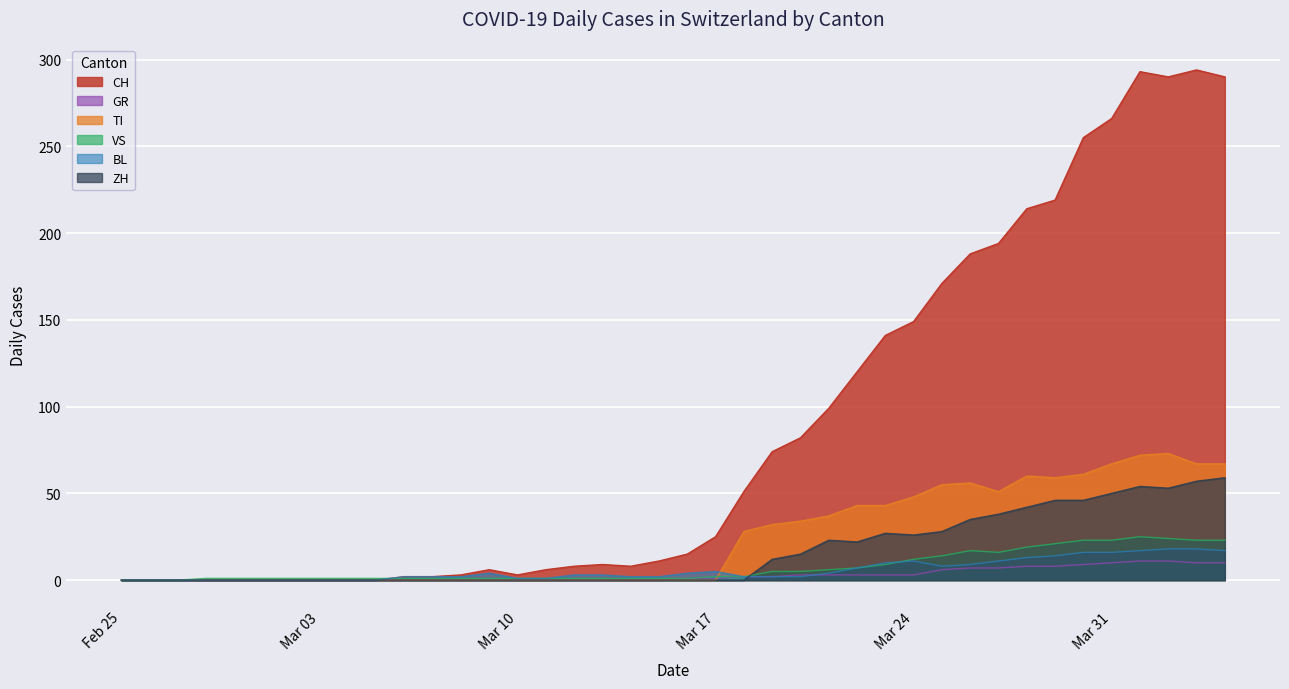

Which series has the largest total across all categories?

CH